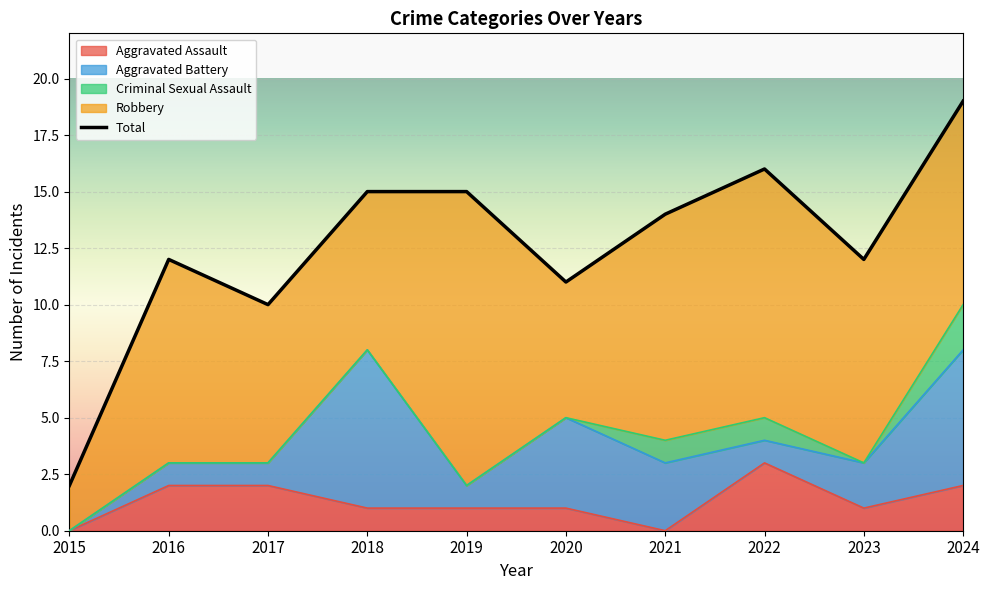

Rank the series at 2018 from highest to lowest value.

Total, Aggravated Battery, Robbery, Aggravated Assault, Criminal Sexual Assault